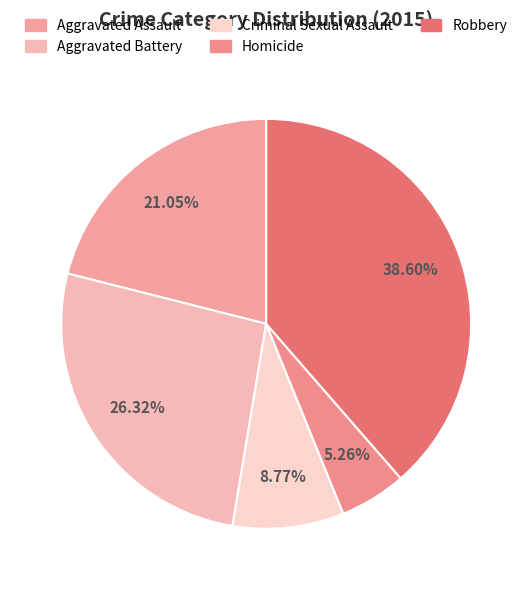

How many segments does this pie chart have?

5